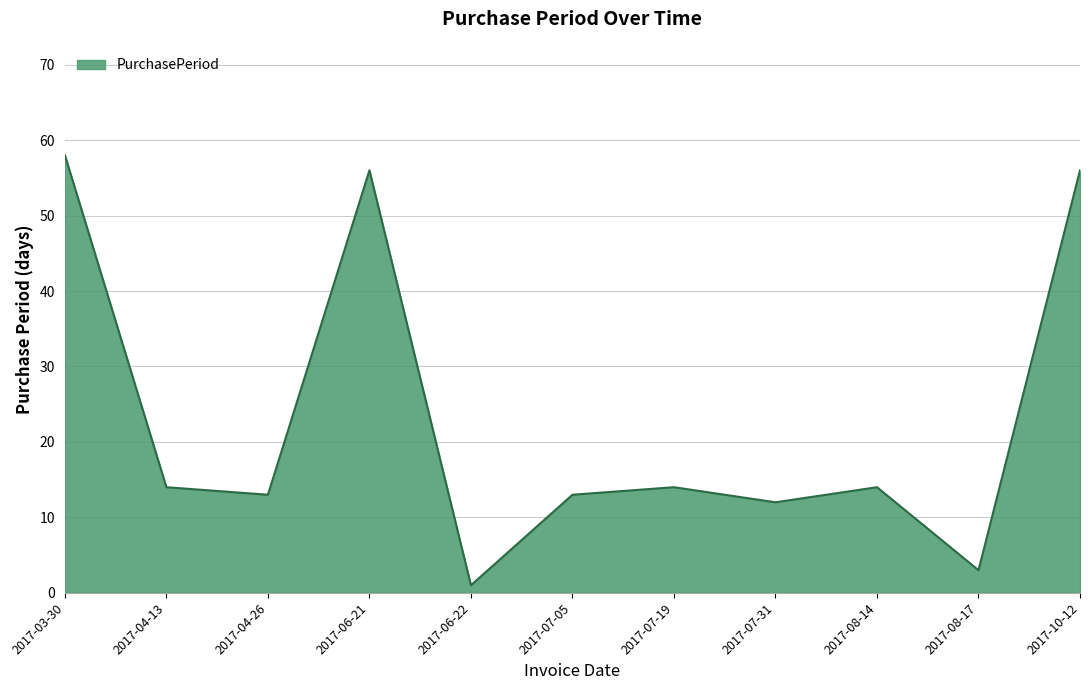

What is the average value?

23